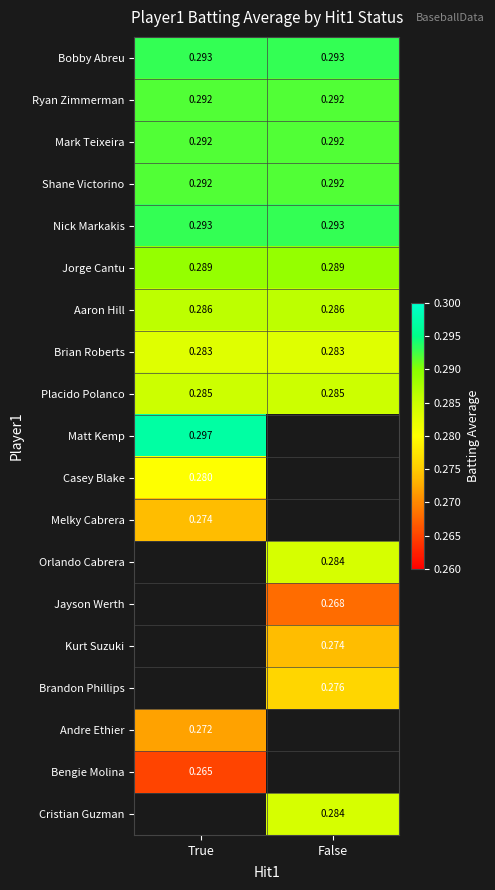

Is the value of Orlando Cabrera at False greater than the value of Mark Teixeira at True?

No